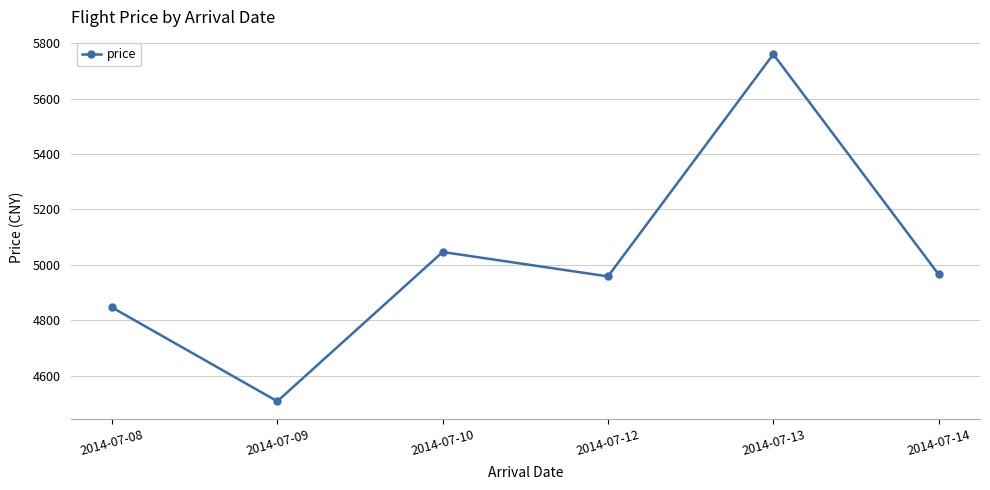

What is the maximum value shown in the chart?

5760